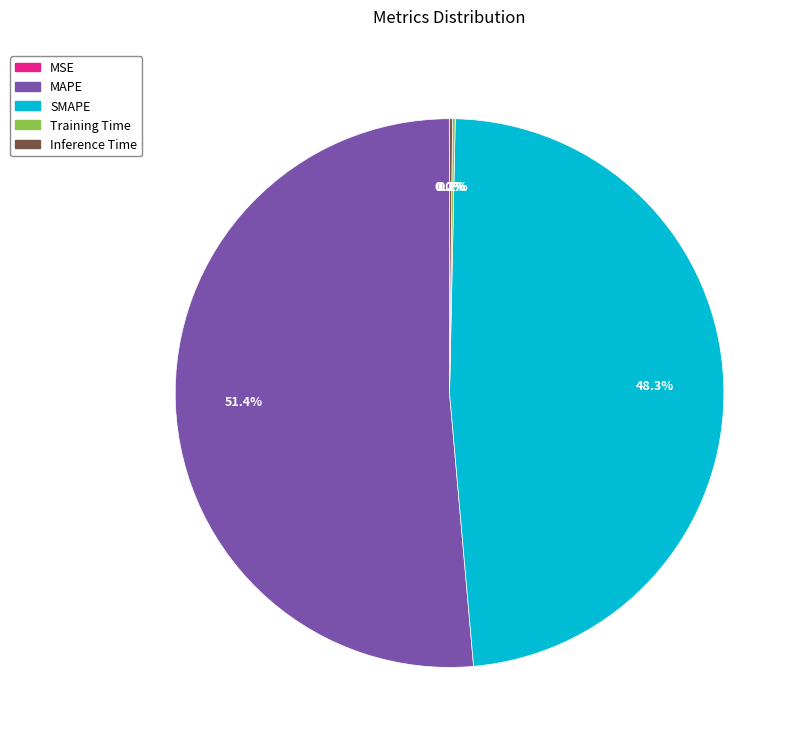

Between MAPE and SMAPE, which is larger?

MAPE